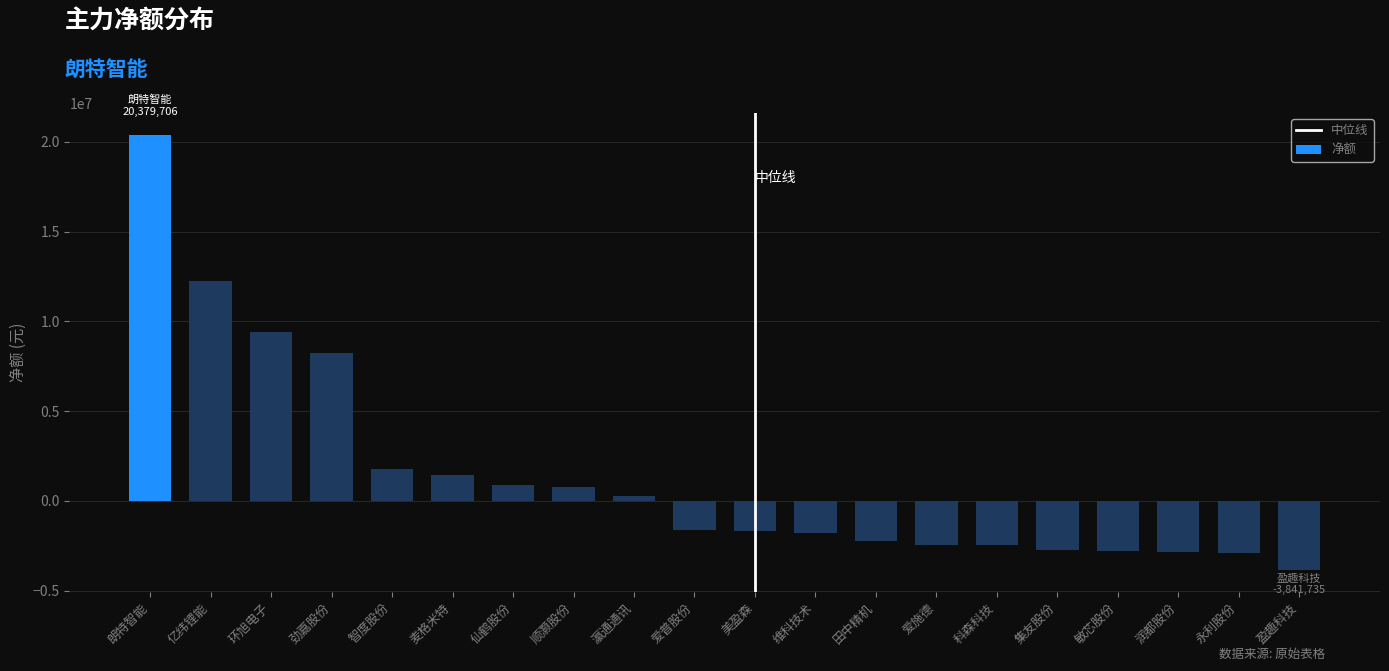

What is the smallest value displayed?

-3841735